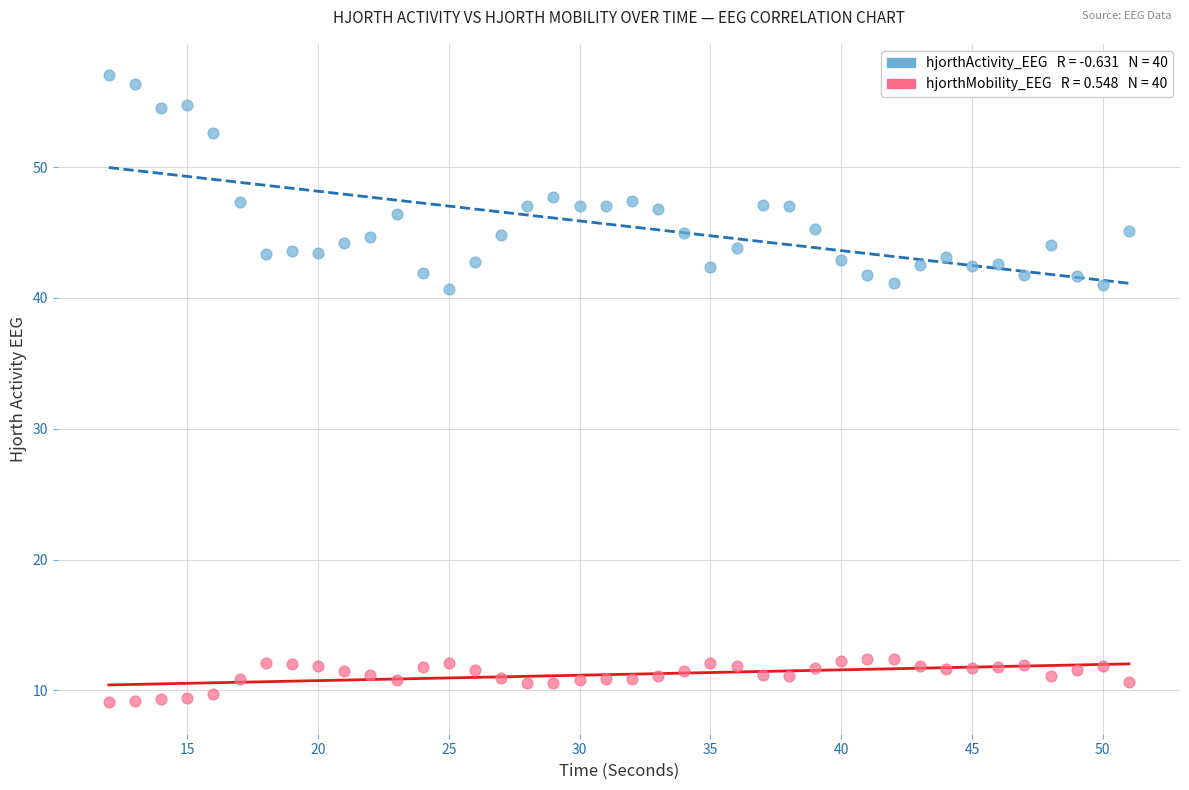

Across all data points, what is the range of Y values (max minus min)?

47.9